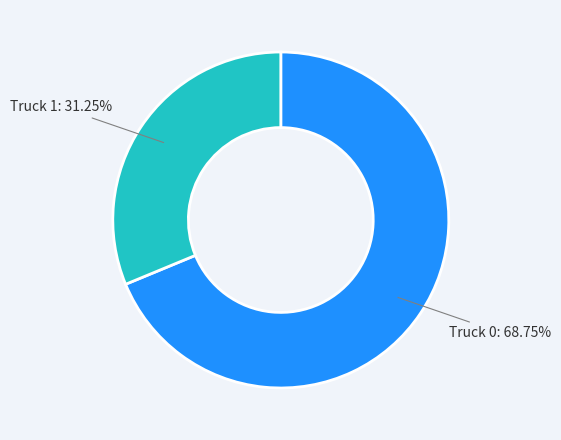

True or false: Truck 1 accounts for 31% of the total.

True